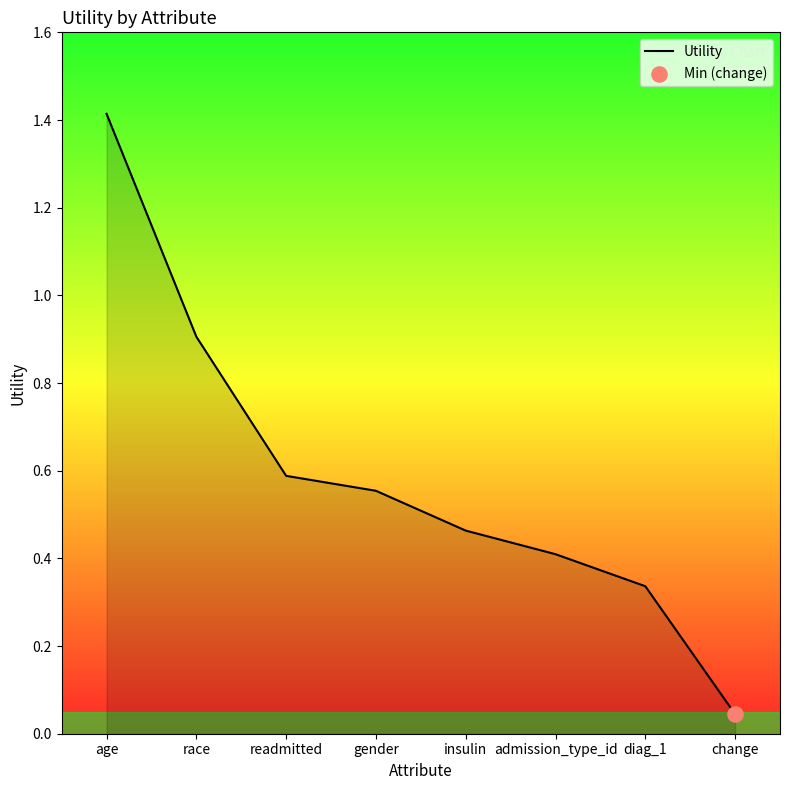

What is the change in value from readmitted to change?

-0.5